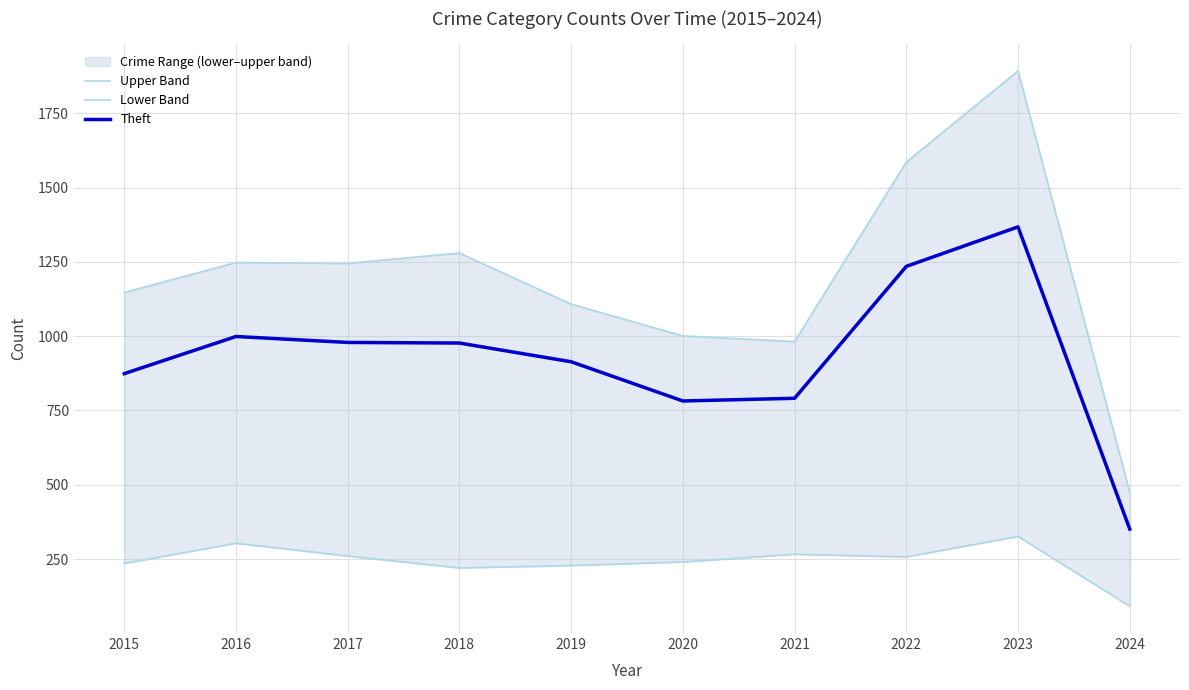

What is the maximum value for Theft?

1368